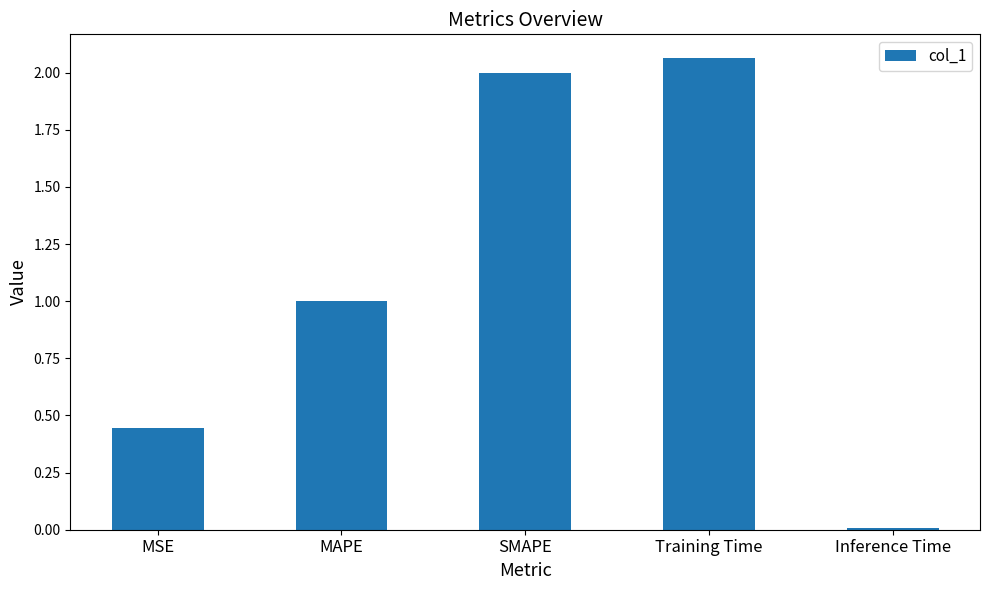

Which has a higher value, MAPE or MSE?

MAPE